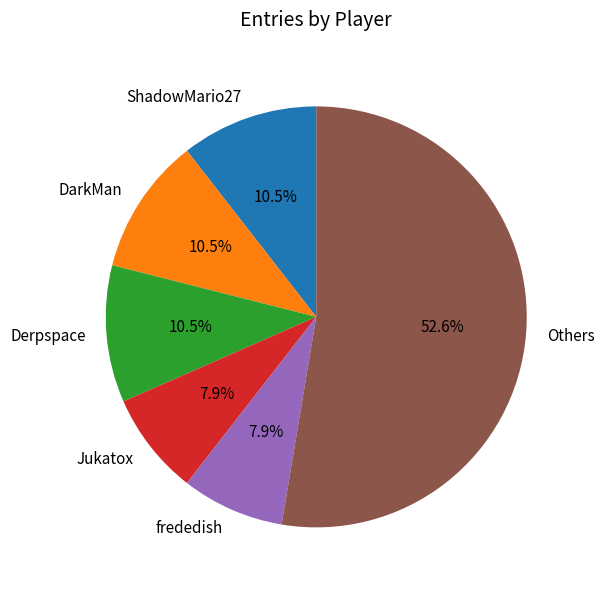

Is ShadowMario27 the majority of the pie?

No